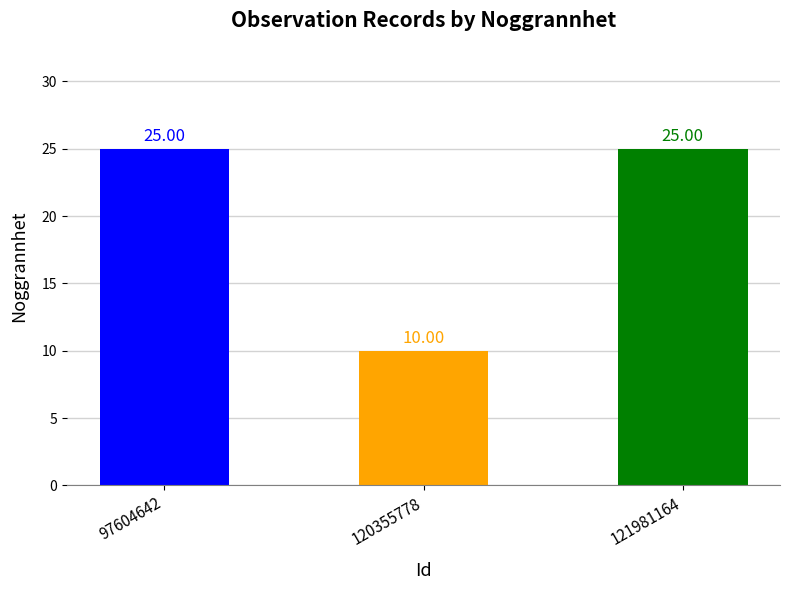

How many values are between 10 and 25?

3